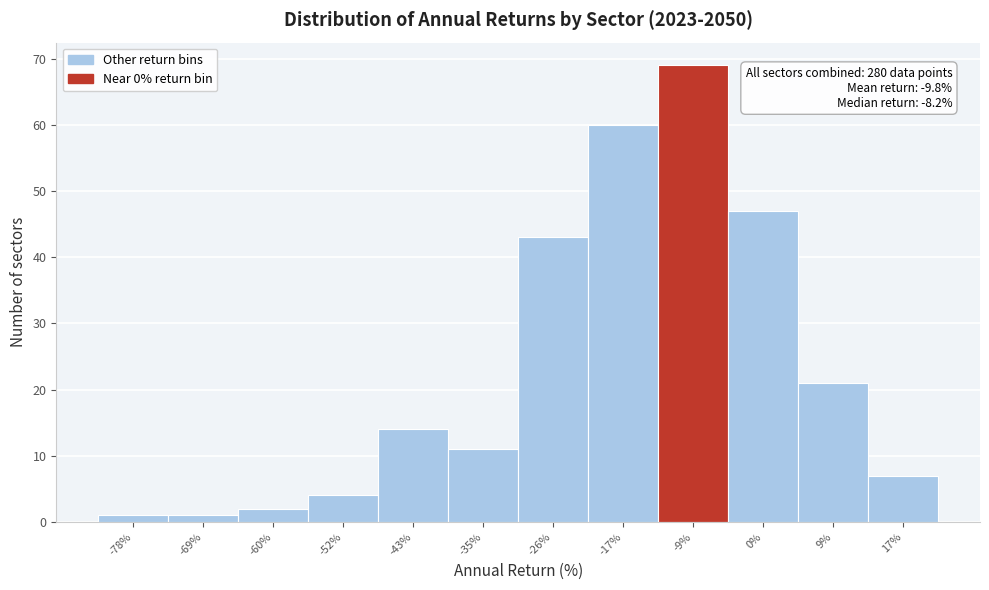

Reading right to left, list all the values displayed in this chart.

7	21	47	69	60	43	11	14	4	2	1	1